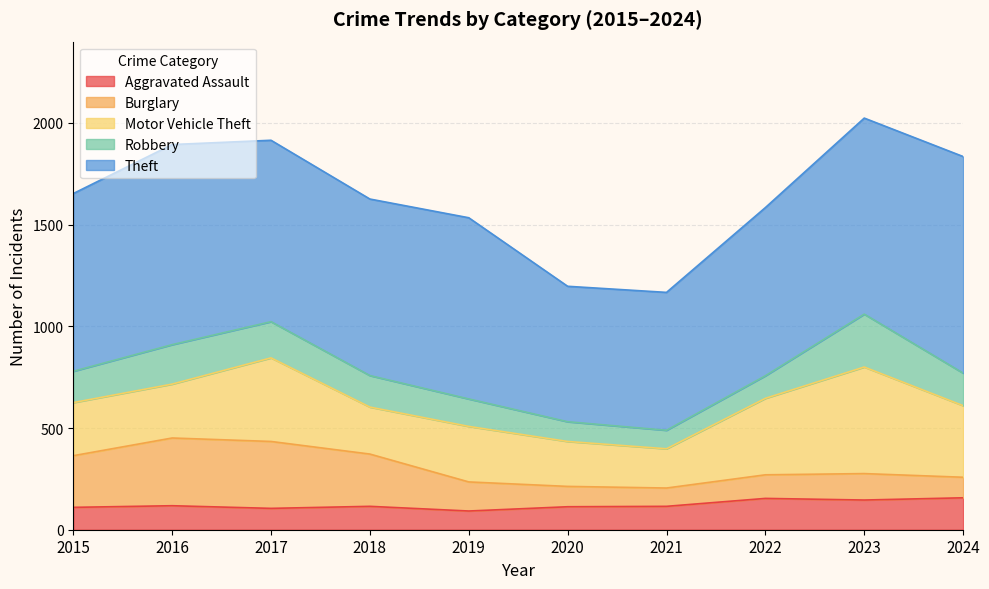

Where is the first local minimum for Theft?

2018